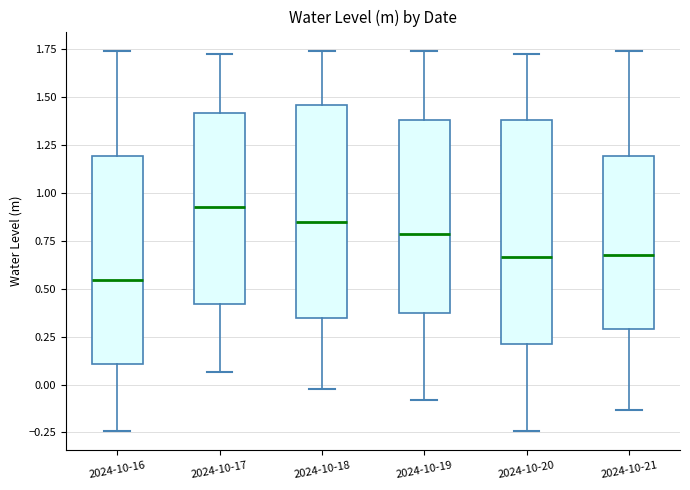

Which box is the tallest, from its lower edge to its upper edge?

2024-10-20